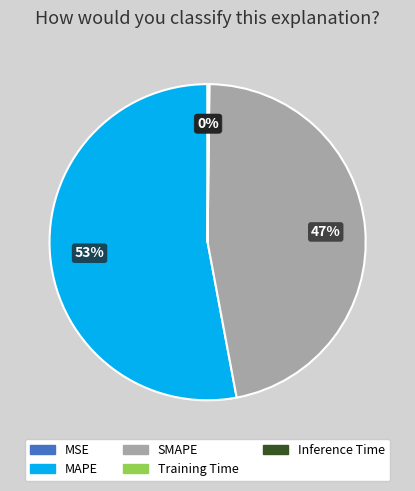

The SMAPE slice represents 47% of the pie. True or false?

True